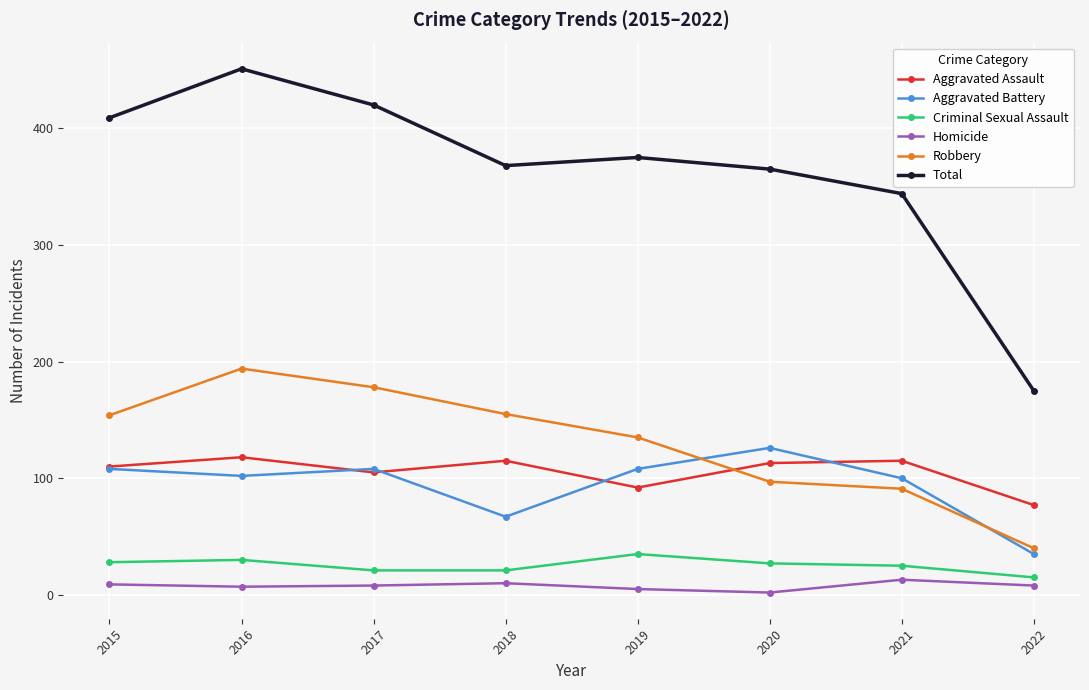

The value of Aggravated Battery at 2020 is 215. True or false?

False